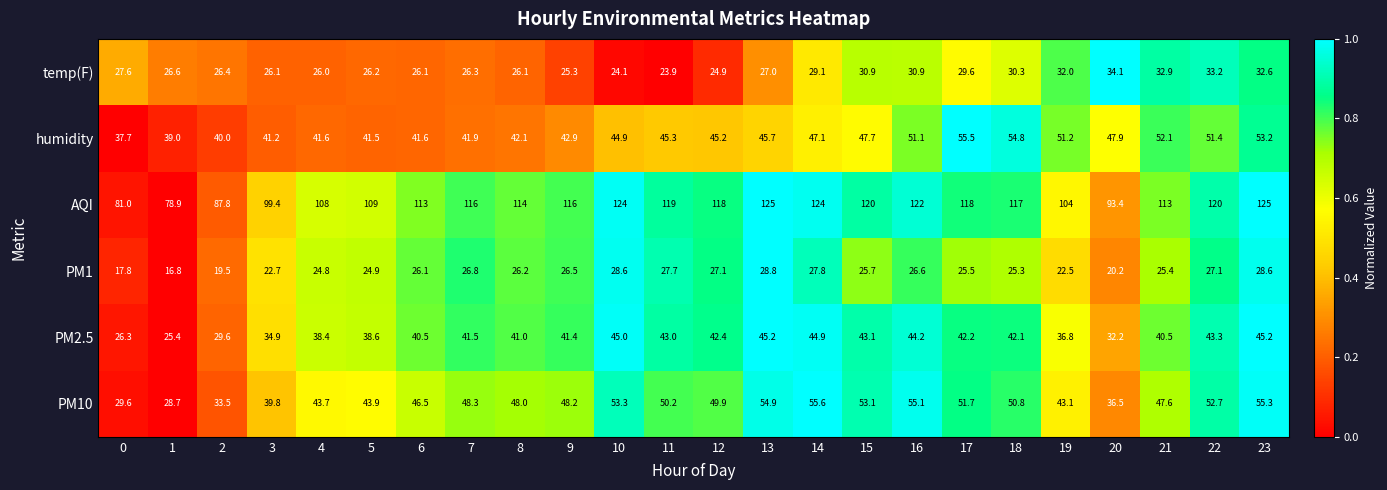

What is the difference between the AQI values at 2 and 1?

8.9